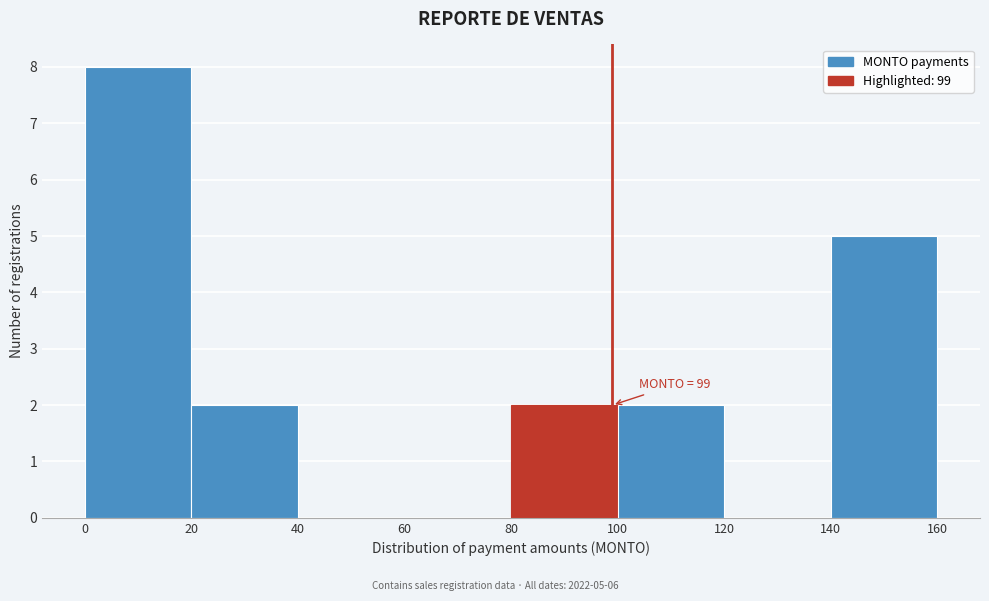

Over which range of the x-axis is the bar tallest?

0 to 20